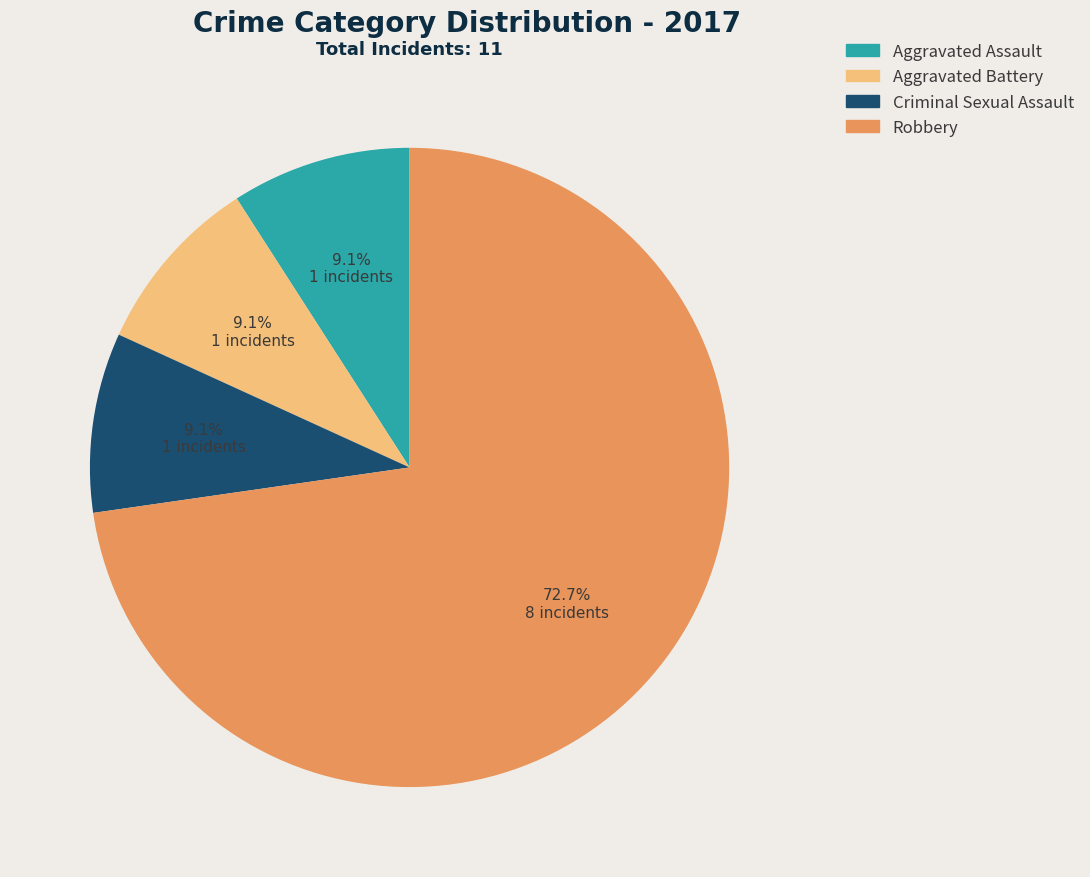

Which slice is the largest?

Robbery